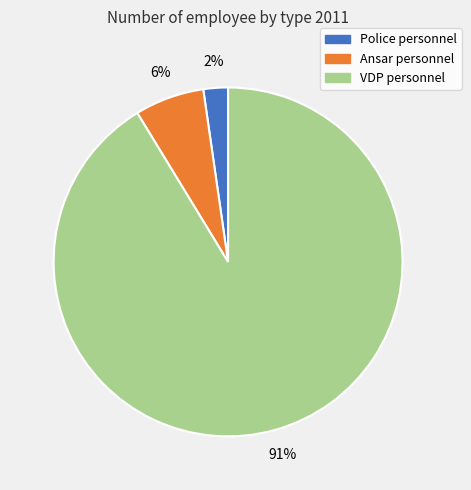

How many segments does this pie chart have?

3